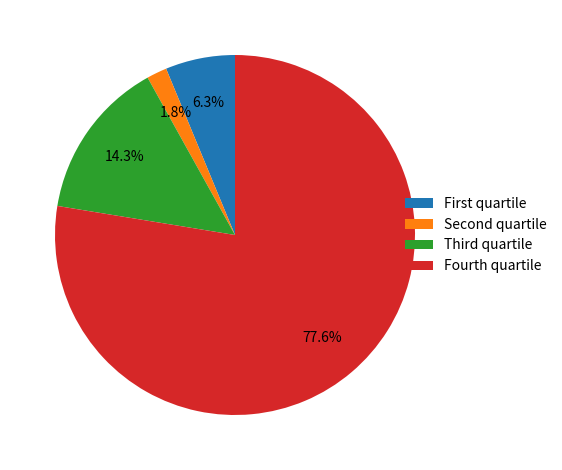

To the nearest percent, what is the difference between the largest and smallest slice percentages?

76%